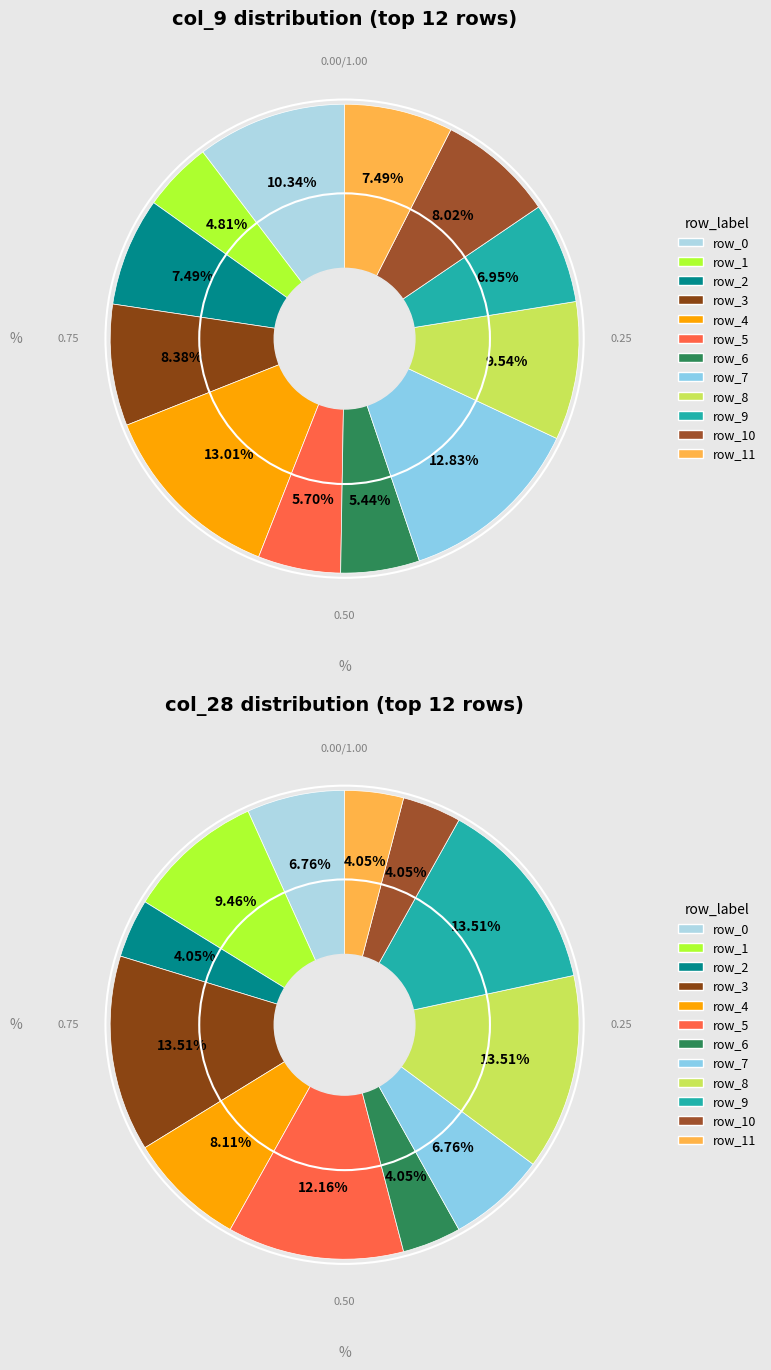

To the nearest percent, what is the average slice percentage?

8%